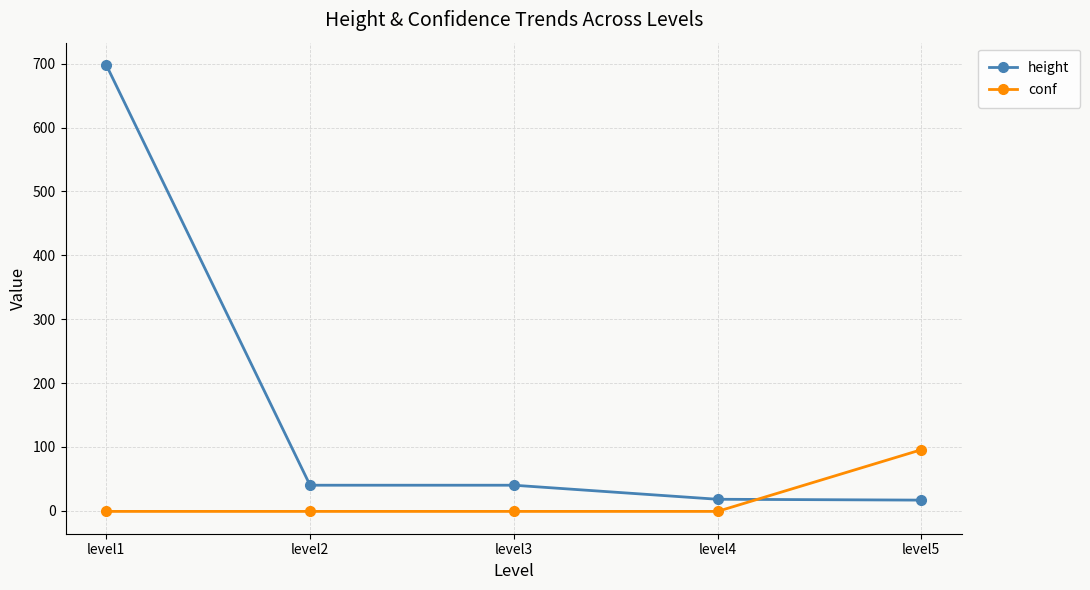

What is the total value across all series at level3?

39.0